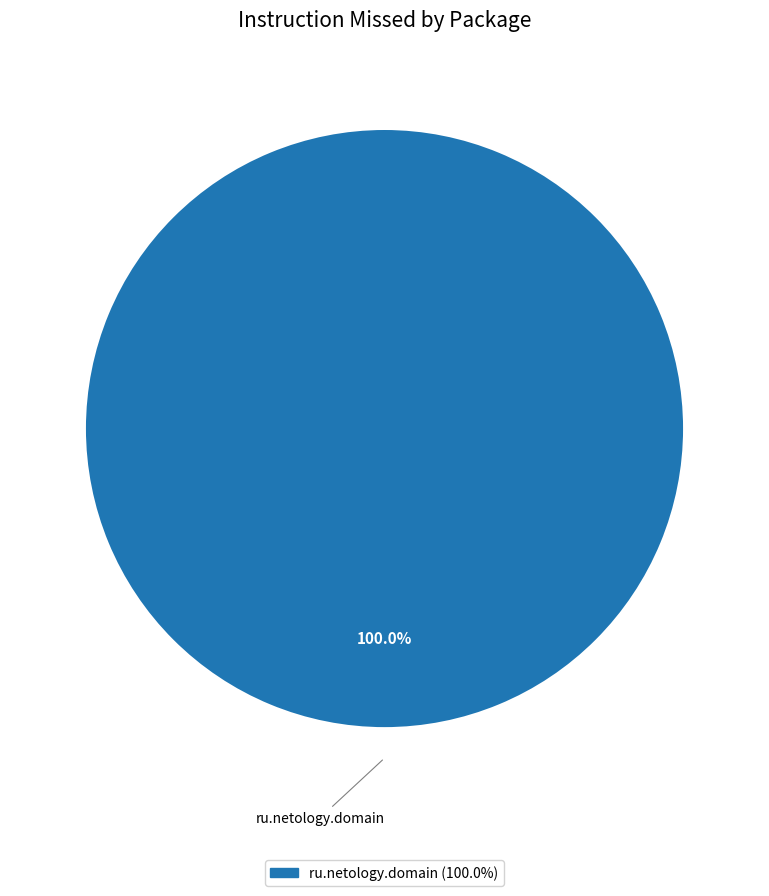

Is there a majority slice in this chart?

Yes